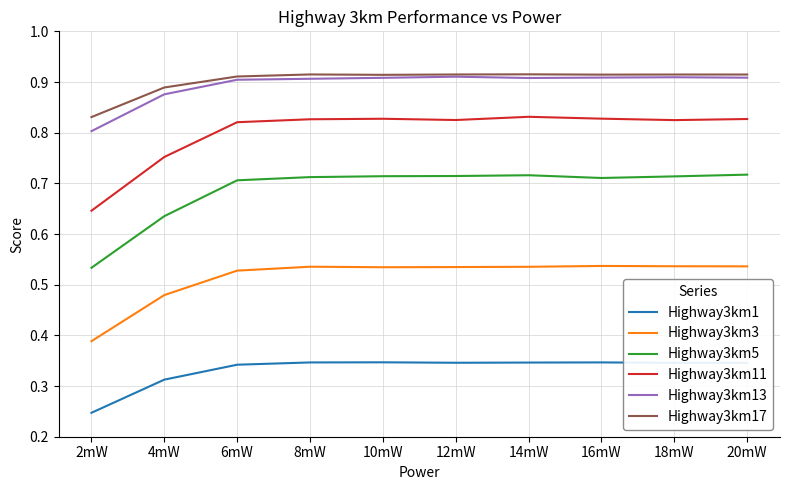

Which series has the largest total across all categories?

Highway3km17